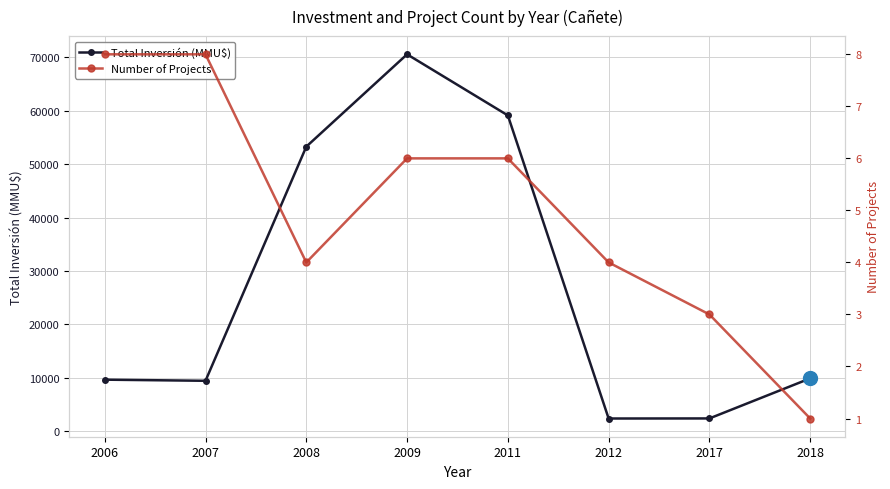

Reading right to left, what are all the values shown in this chart?

Total Inversión (MMU$): 2018=9903	2017=2400	2012=2386	2011=59150	2009=70592	2008=53300	2007=9451	2006=9660
Number of Projects: 2018=1	2017=3	2012=4	2011=6	2009=6	2008=4	2007=8	2006=8